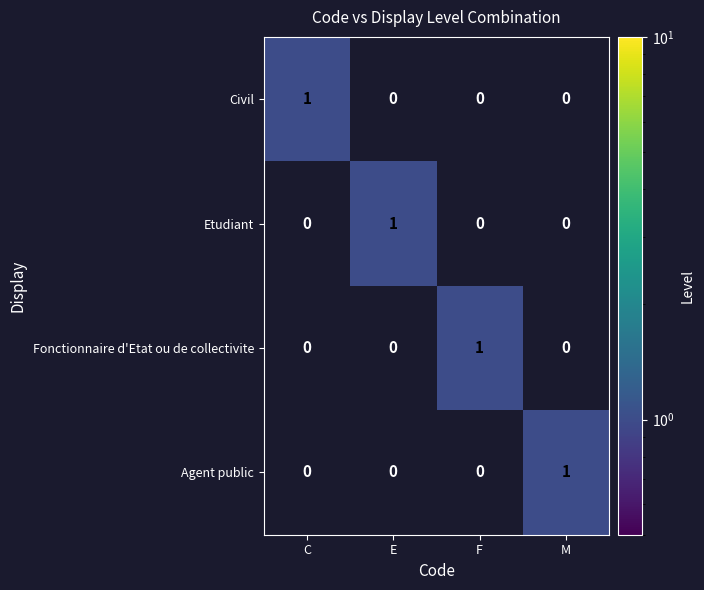

The value of Agent public at C is 0. True or false?

True